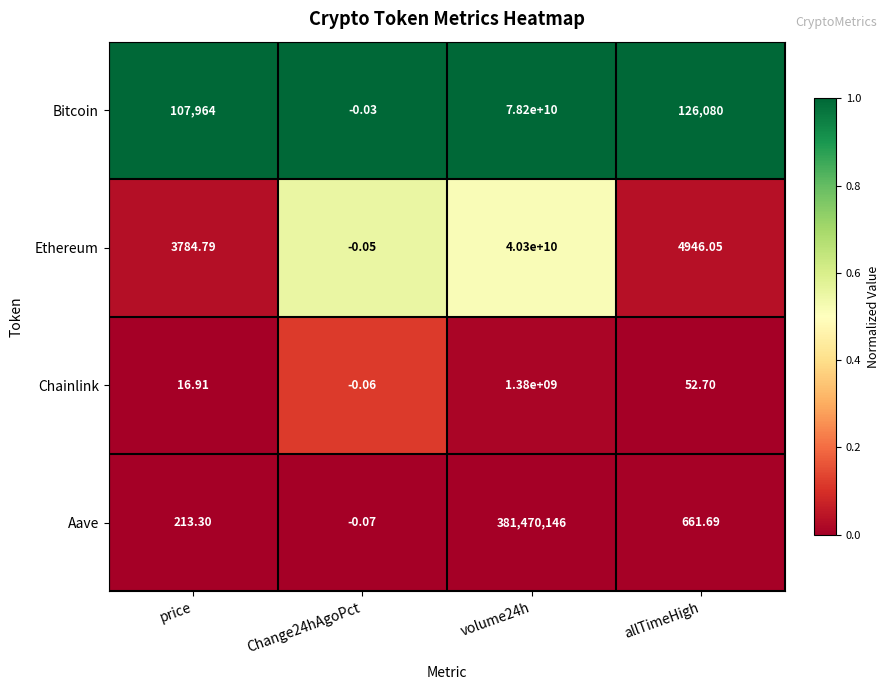

Rank the series by their maximum value, from highest to lowest.

Bitcoin, Ethereum, Chainlink, Aave